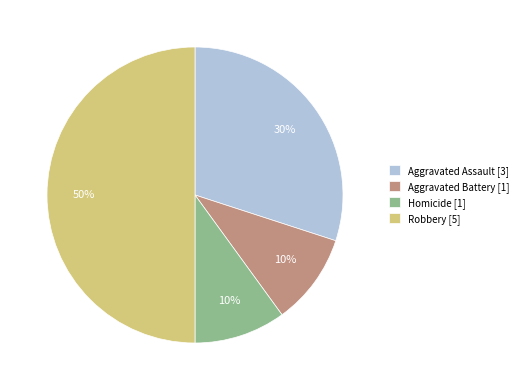

Which slice is the largest?

Robbery [5]